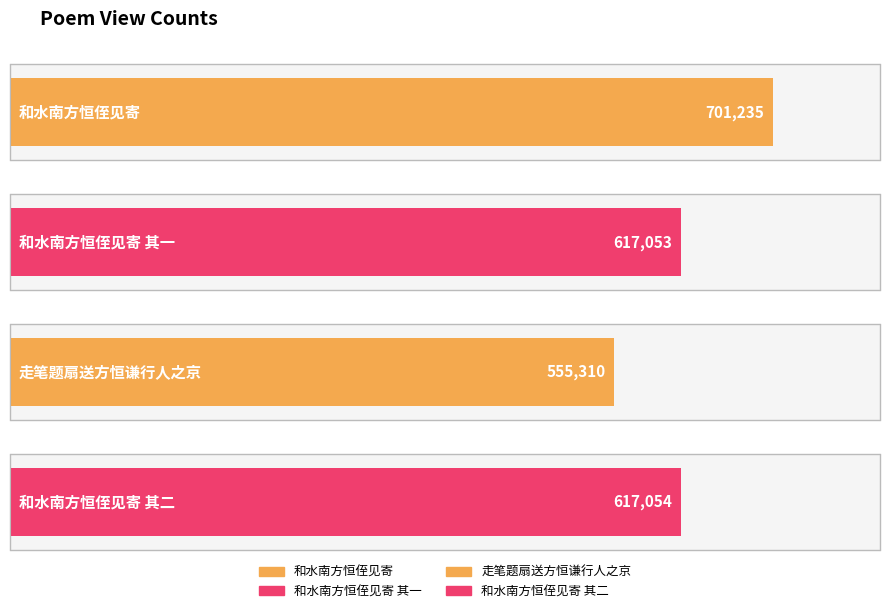

Which label corresponds to the largest value in the chart?

和水南方恒侄见寄